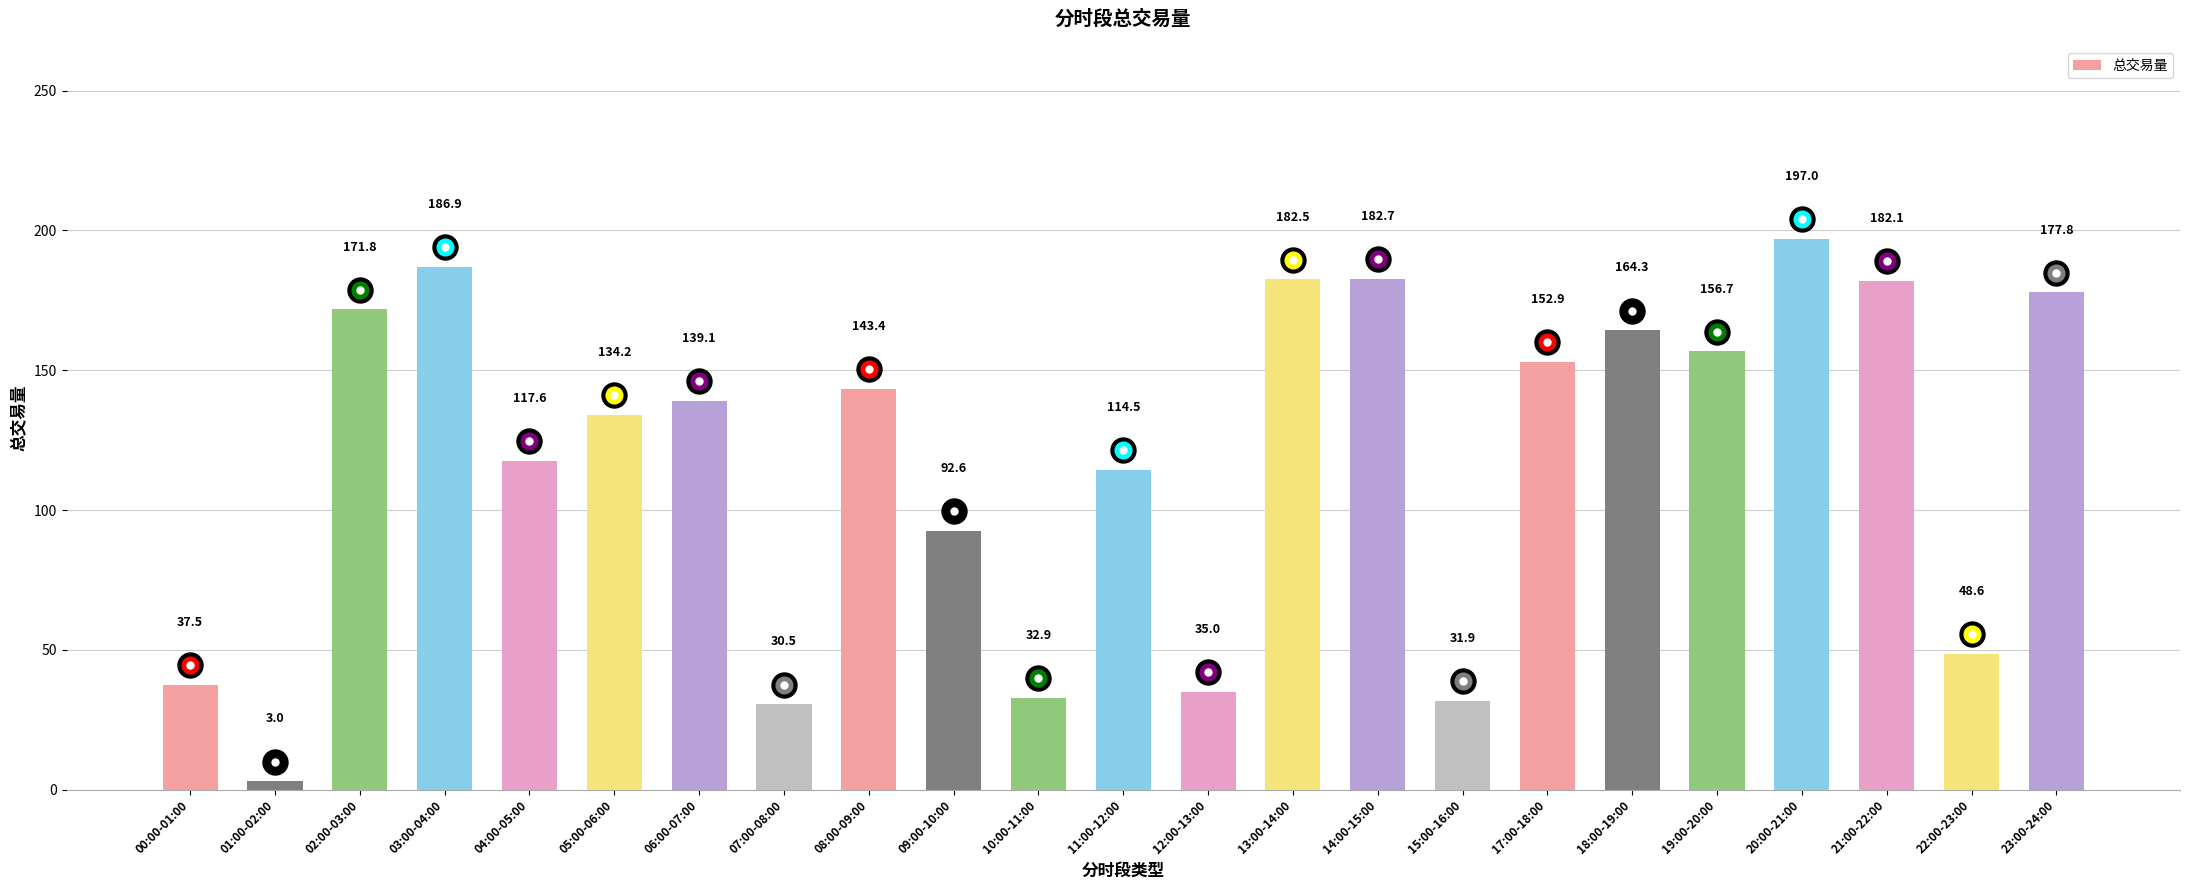

Is it true that the value at 01:00-02:00 is 3.0?

True